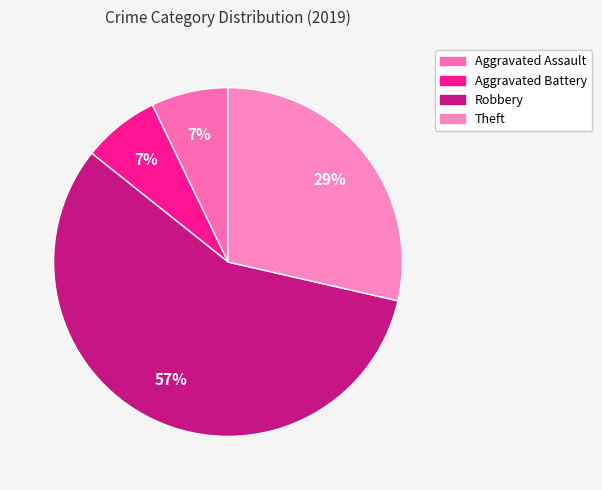

Is it true that Robbery is 57% of the pie?

True